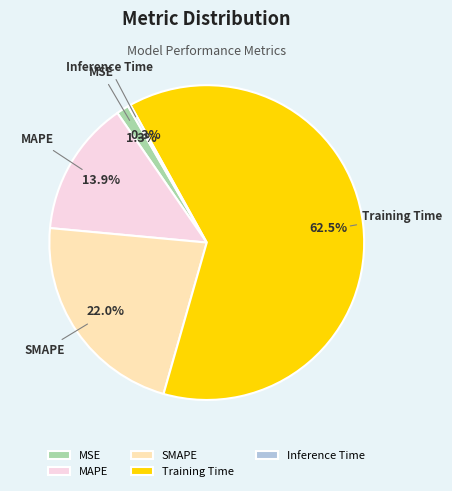

What percentage is NOT represented by Training Time?

37.5%